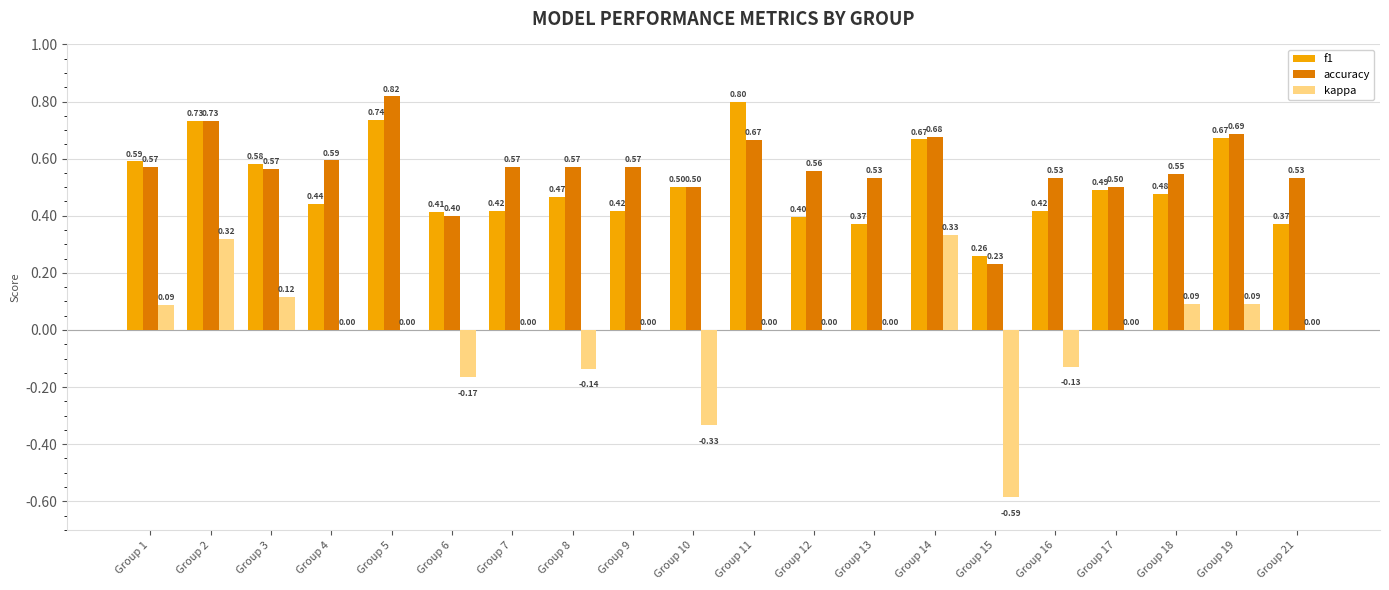

How many distinct data groups are displayed?

3